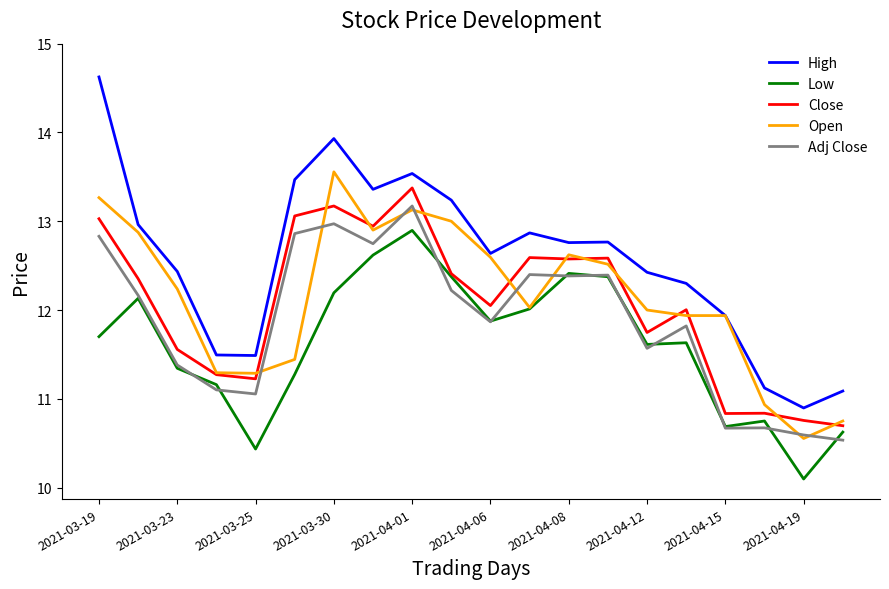

Reading left to right, transcribe all the data shown in this chart.

High: 14.6	13.0	12.4	11.5	11.5	13.5	13.9	13.4	13.5	13.2	12.6	12.9	12.8	12.8	12.4	12.3	11.9	11.1	10.9	11.1
Low: 11.7	12.1	11.3	11.2	10.4	11.3	12.2	12.6	12.9	12.4	11.9	12.0	12.4	12.4	11.6	11.6	10.7	10.8	10.1	10.6
Close: 13.0	12.4	11.6	11.3	11.2	13.1	13.2	12.9	13.4	12.4	12.1	12.6	12.6	12.6	11.7	12.0	10.8	10.8	10.8	10.7
Open: 13.3	12.9	12.2	11.3	11.3	11.4	13.6	12.9	13.1	13.0	12.6	12.0	12.6	12.5	12.0	11.9	11.9	10.9	10.6	10.8
Adj Close: 12.8	12.2	11.4	11.1	11.1	12.9	13.0	12.7	13.2	12.2	11.9	12.4	12.4	12.4	11.6	11.8	10.7	10.7	10.6	10.5